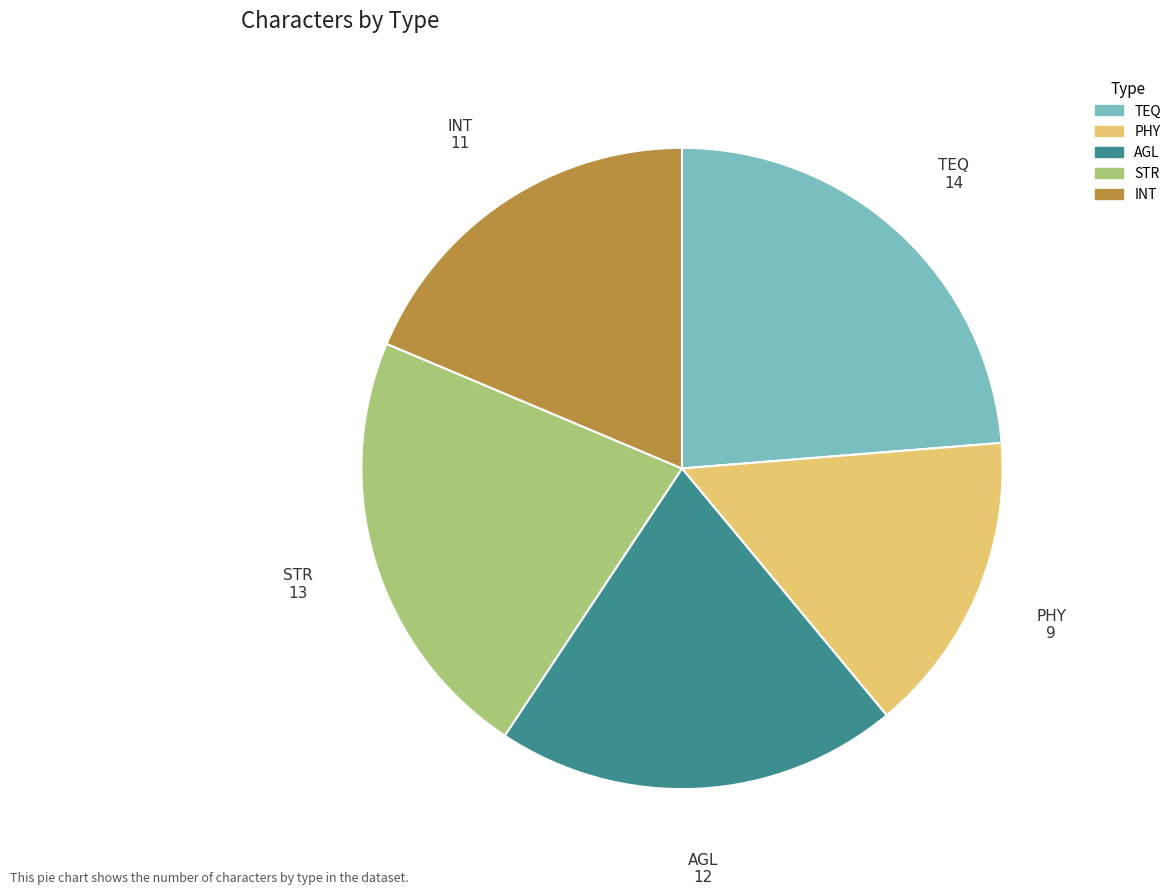

Is there a majority slice in this chart?

No